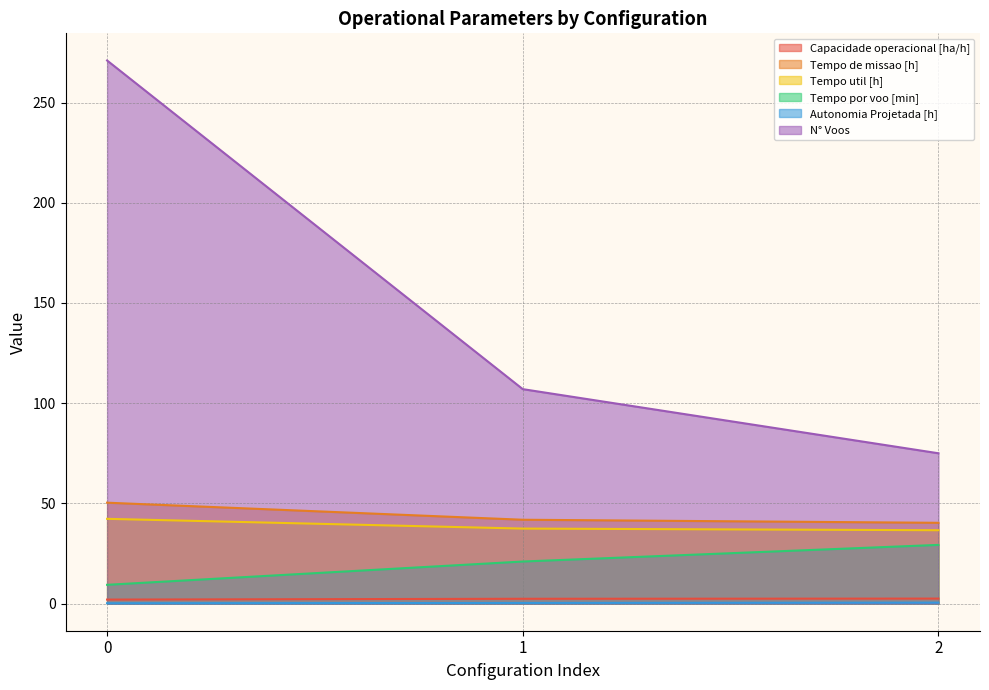

Is it true that Tempo de missao [h] equals 58.4 at 2?

False